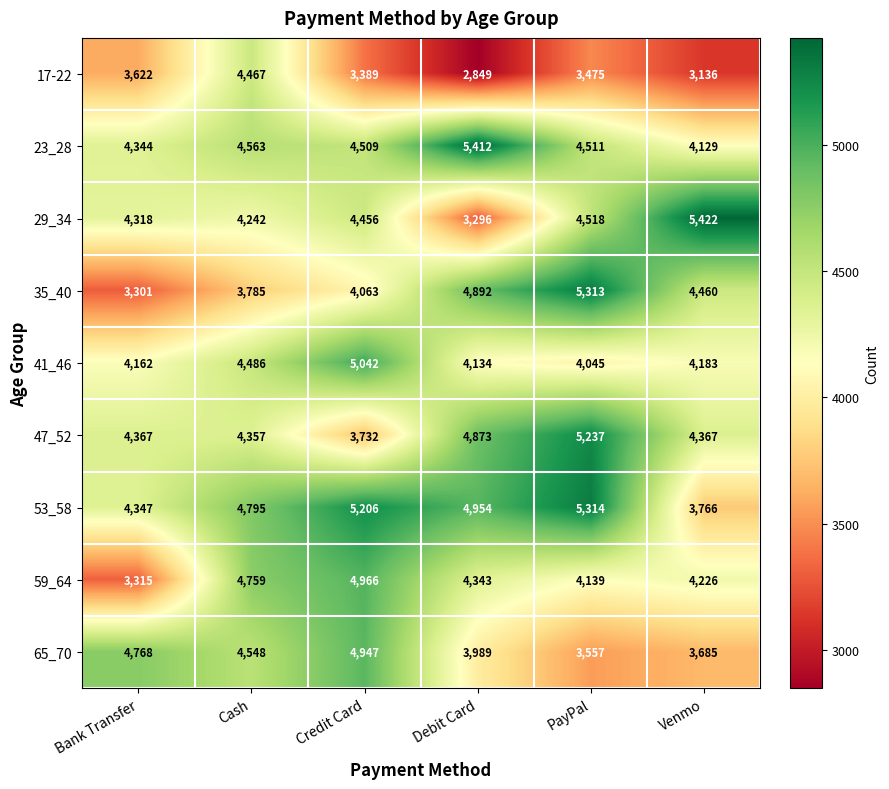

What is the approximate value of 23_28 at Bank Transfer, to the nearest 100?

4300